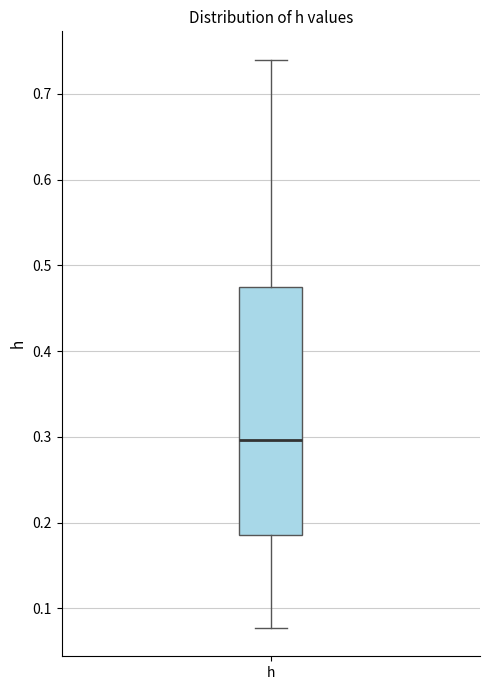

Transcribe this box plot: give where the median line is, the range the box spans, and where the two whiskers end, as read against the y-axis. The values are not printed on the chart, so give them approximately, as read against the axis.

median 0.30, box 0.18 to 0.48, whiskers 0.08 to 0.74